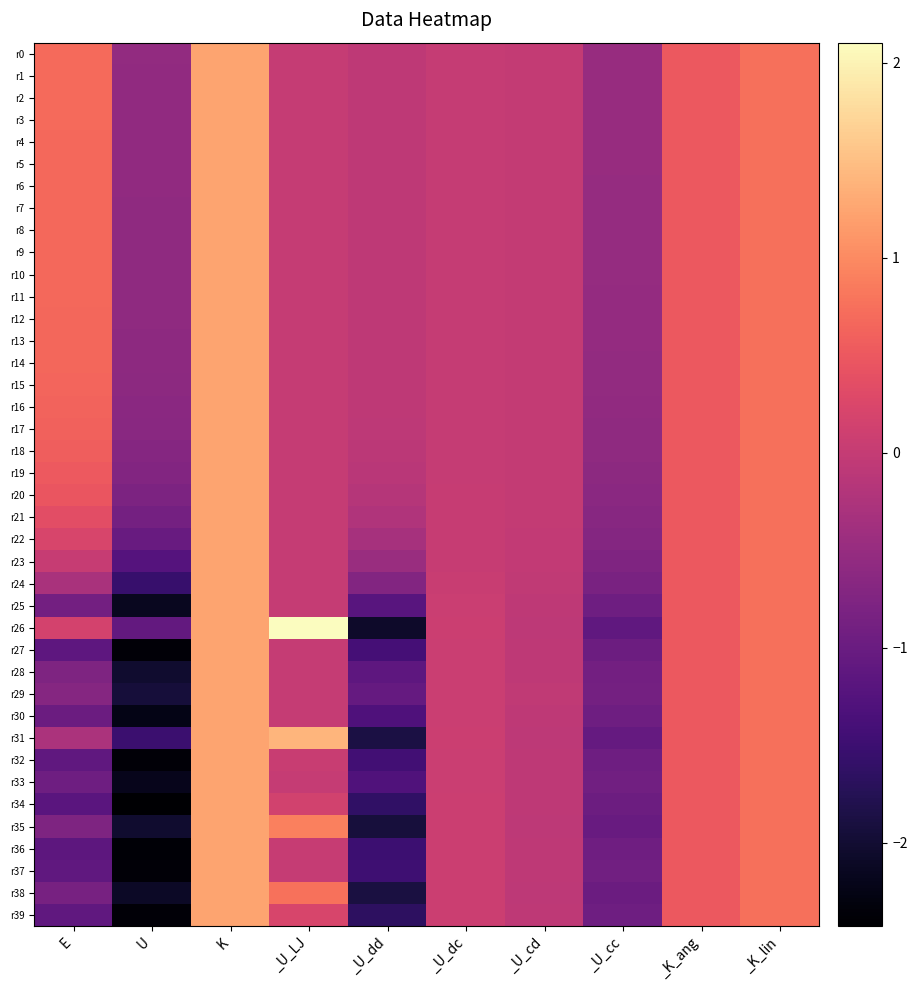

What is the greatest value displayed?

2.1